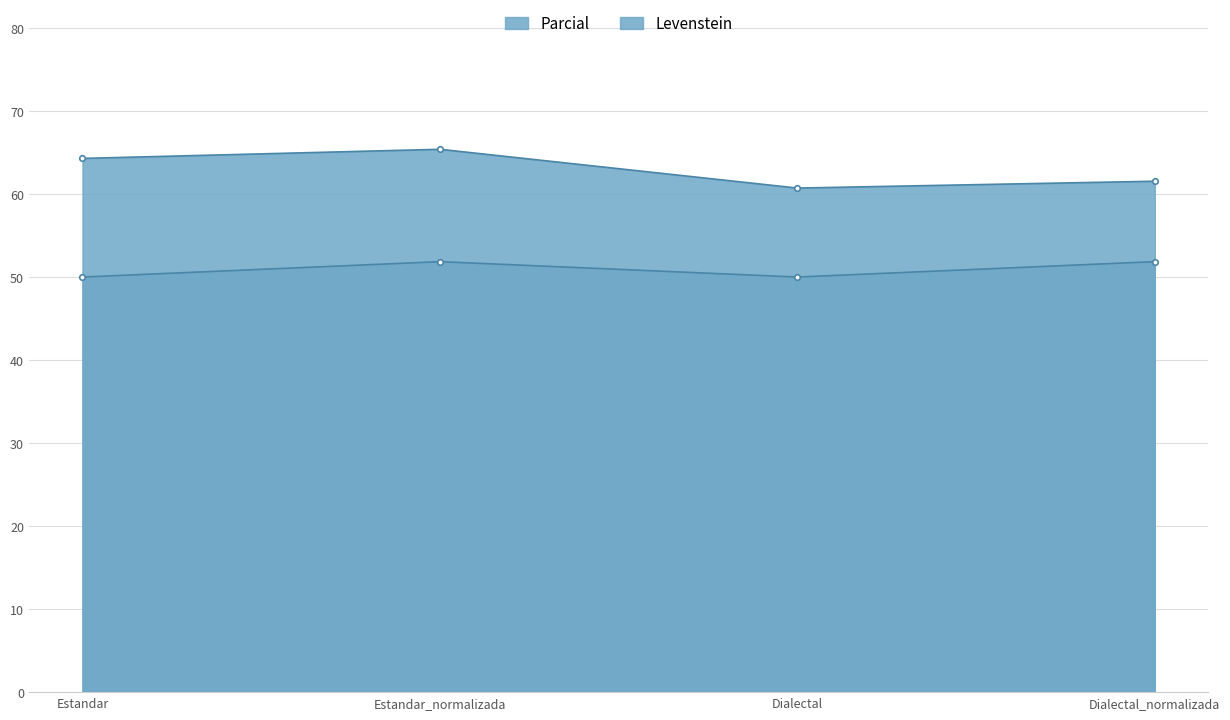

True or false: Parcial line has more than 0 points higher than both neighbors.

True